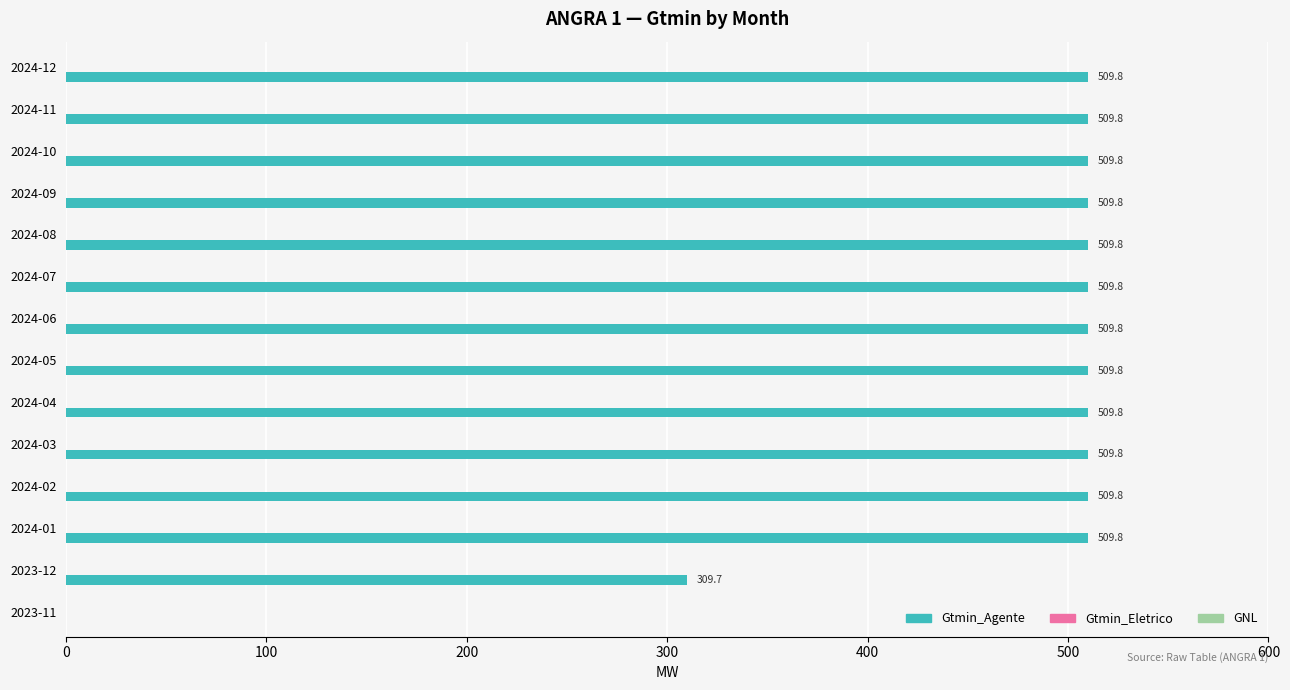

Are the bars horizontal?

Yes